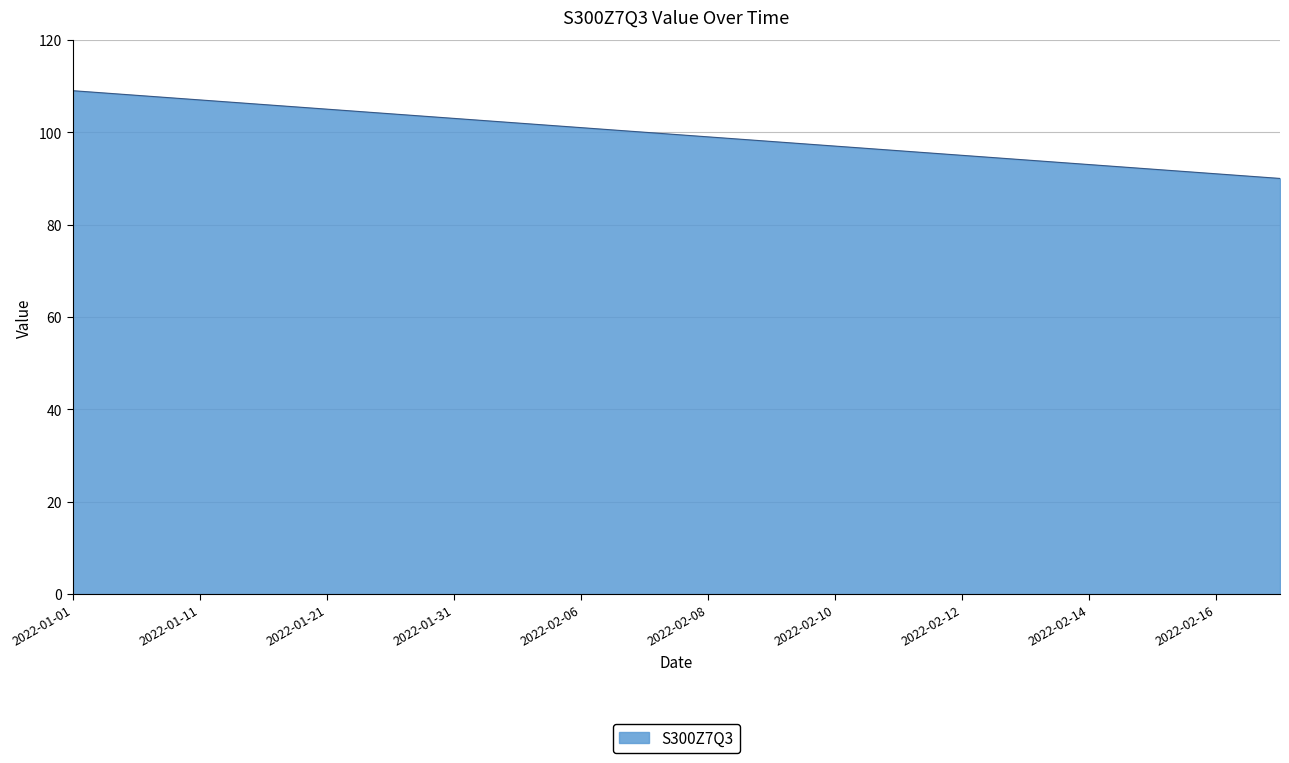

What is the greatest value displayed?

109